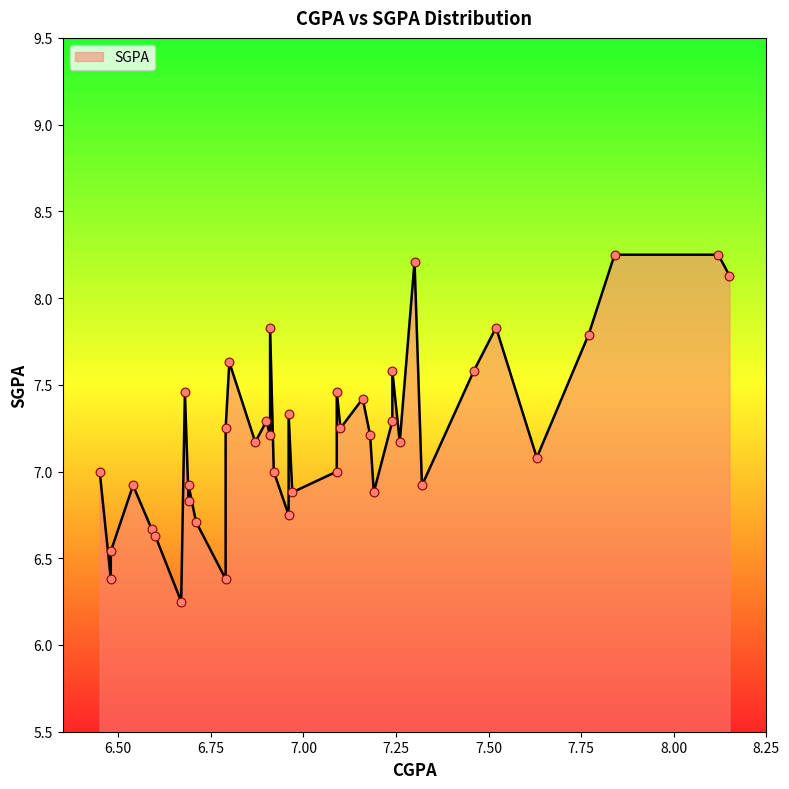

What is the change in value from 7.32 to 6.68?

+0.5